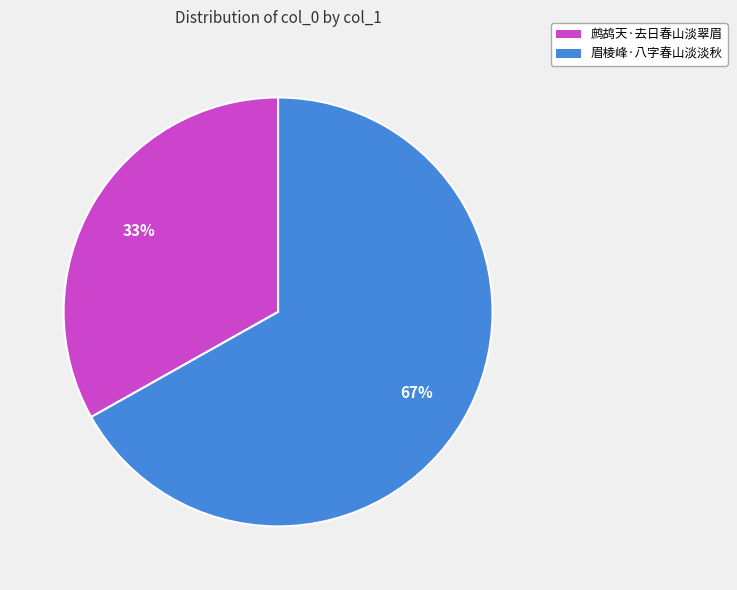

What is the largest slice in the pie chart?

眉棱峰·八字春山淡淡秋